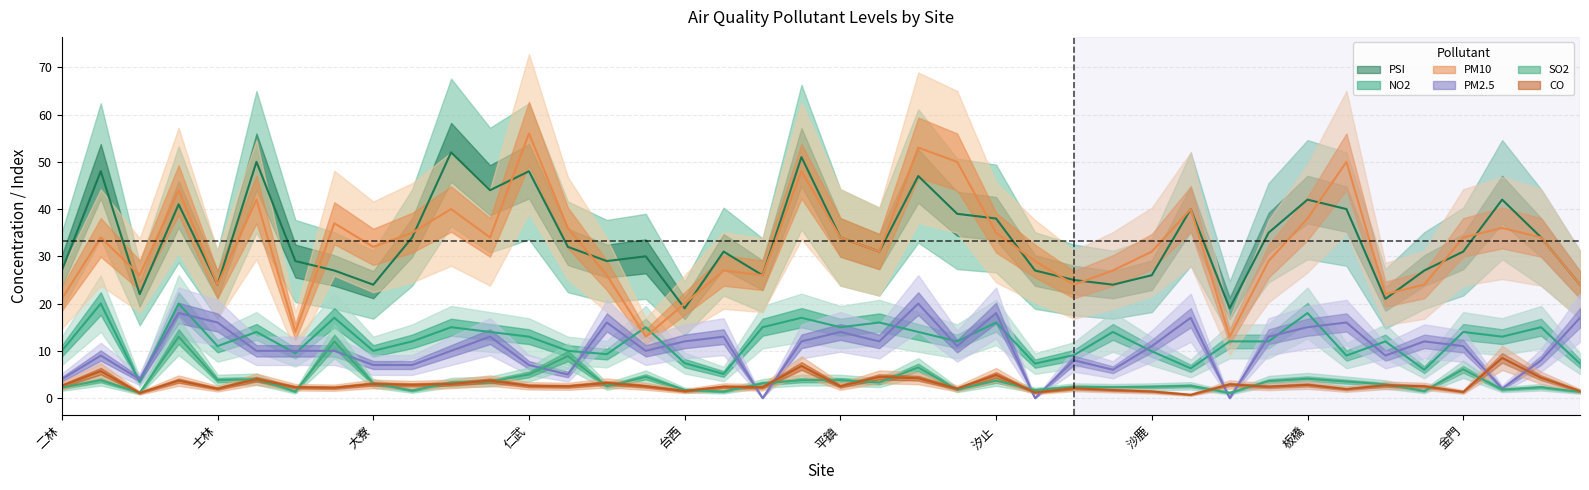

True or false: PSI and CO cross at least once.

False